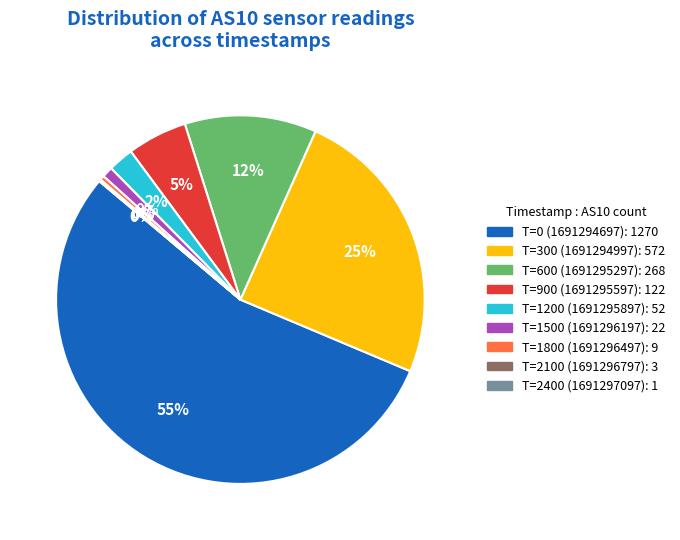

Is 1691294697 the majority of the pie?

Yes